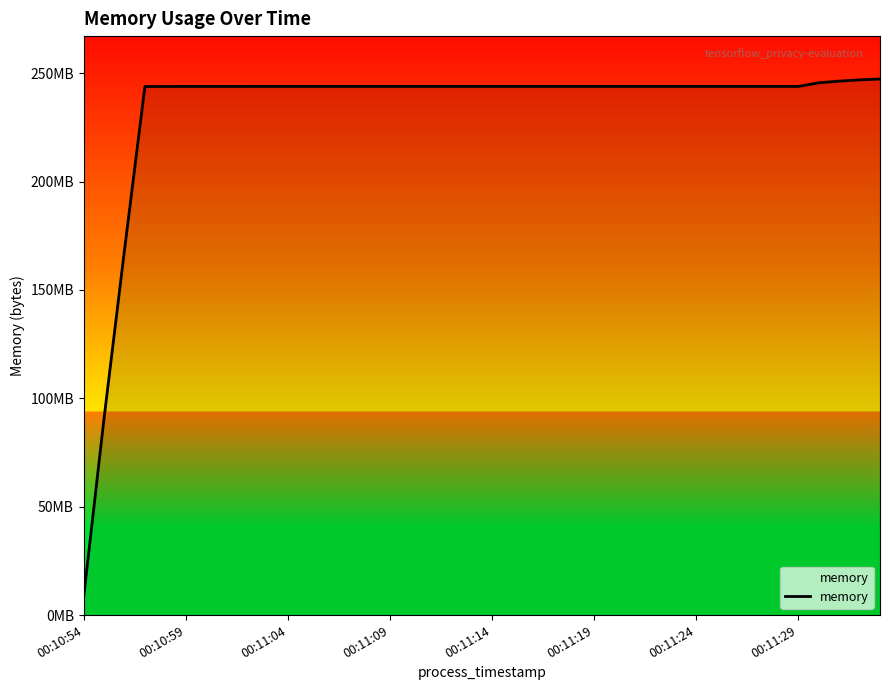

Is this an area chart (filled region under the line)?

Yes